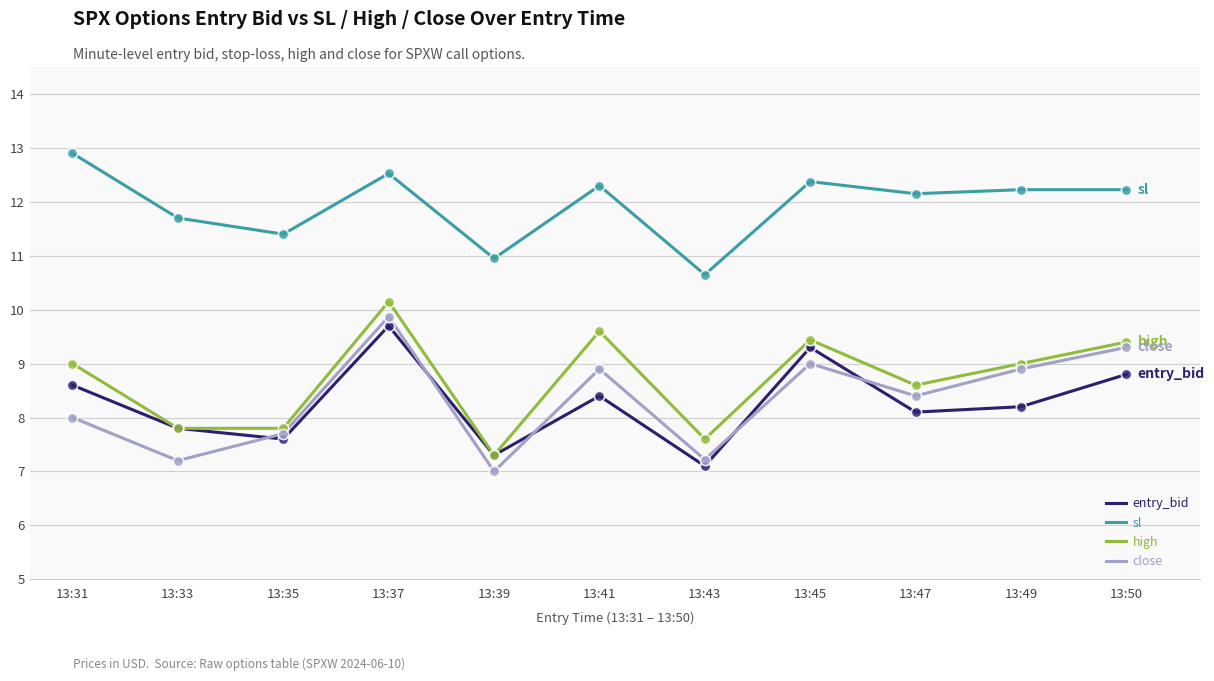

What is the total value across all series at 13:33?

34.5